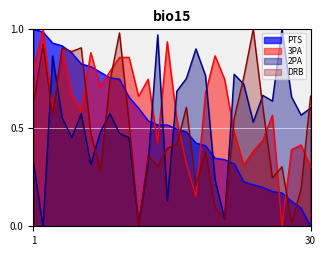

Which label corresponds to the largest value in the chart?

1